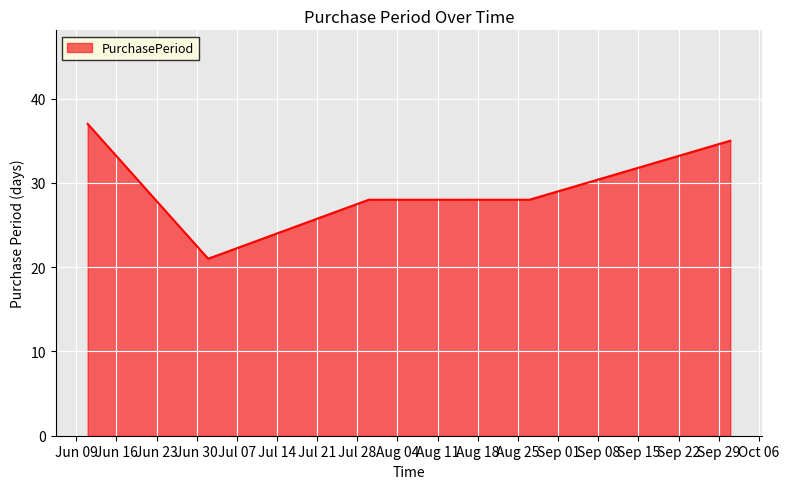

What is the maximum value shown in the chart?

37